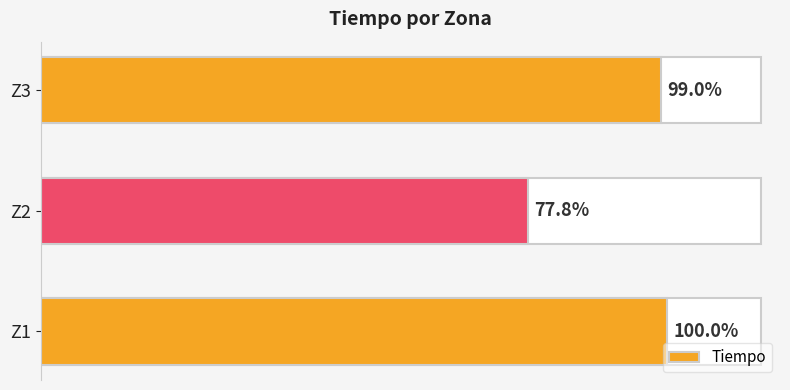

Does the chart contain any negative values?

No